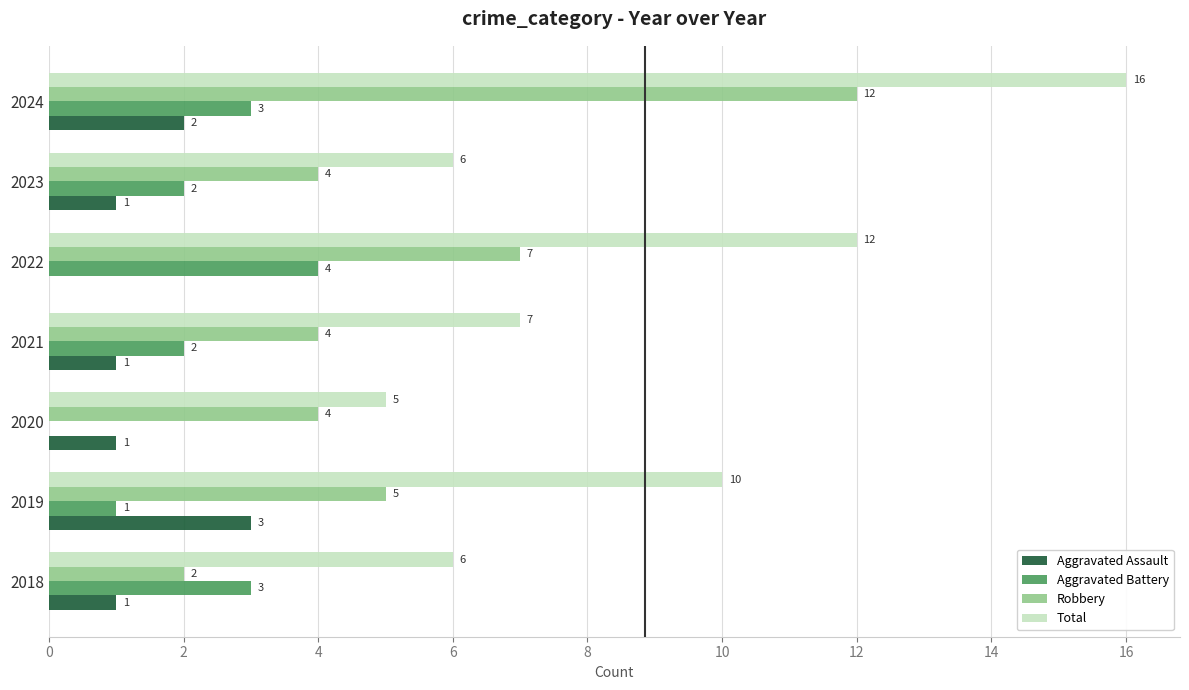

Which series changed the most between 2020 and 2023?

Aggravated Battery